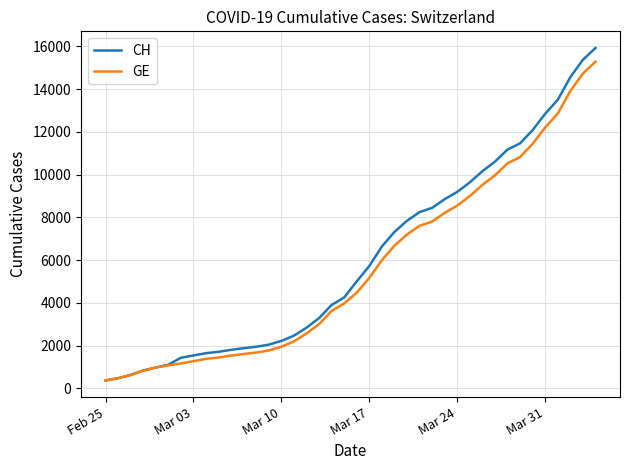

Which series has the largest range (max minus min)?

CH